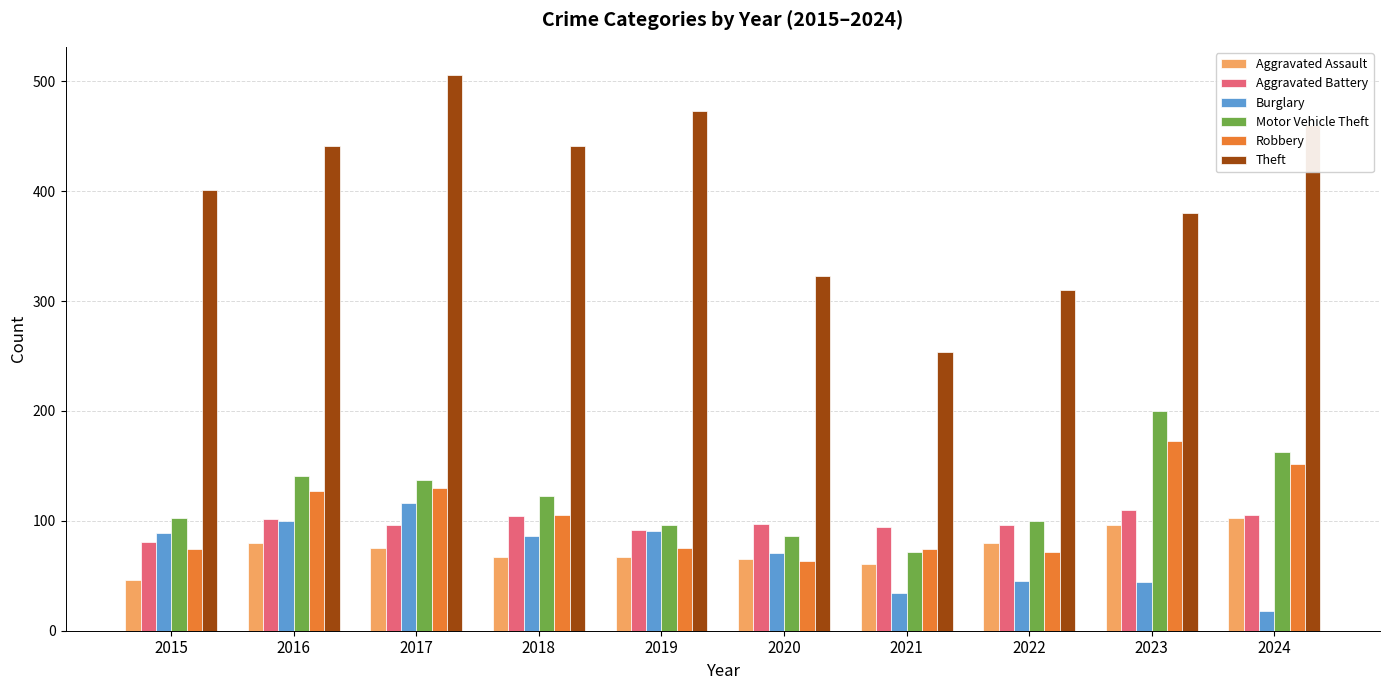

True or false: Burglary has a value of 67 at 2023.

False